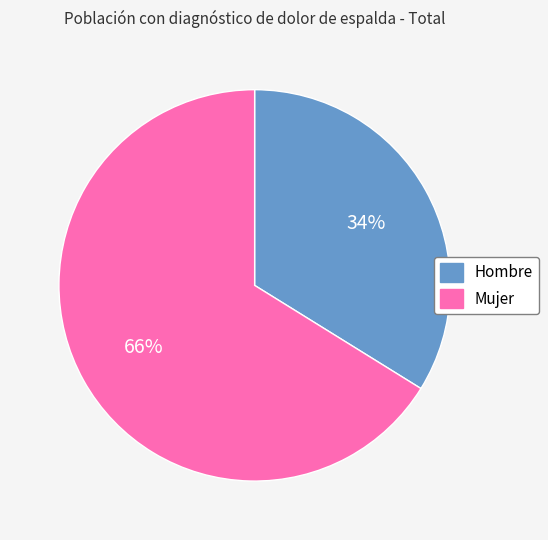

To the nearest percent, what is the difference between the Mujer and Hombre slice percentages?

32%